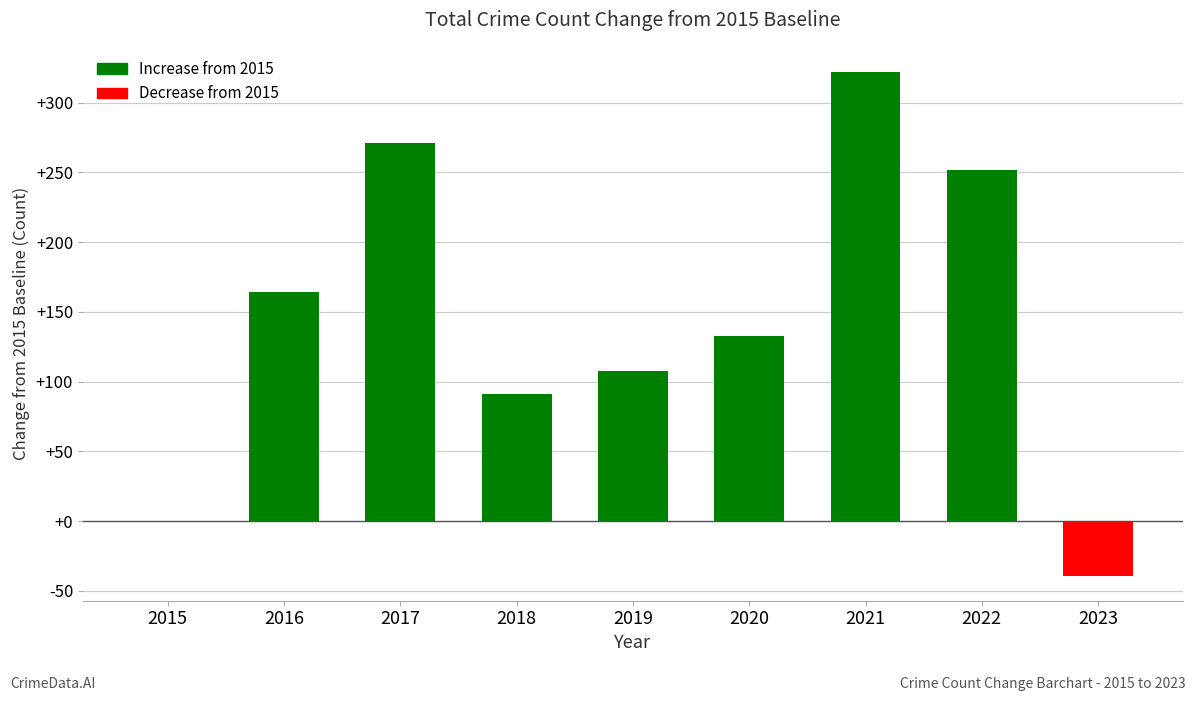

What value does the data have at 2023?

-39